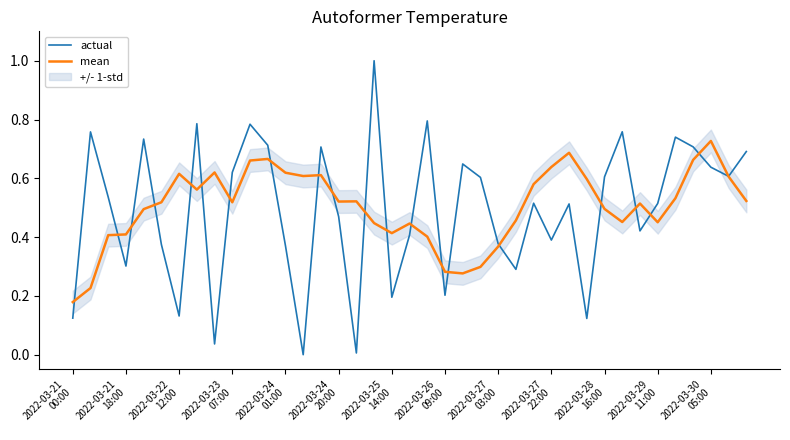

List the series in order of their peak value, lowest first.

mean, actual